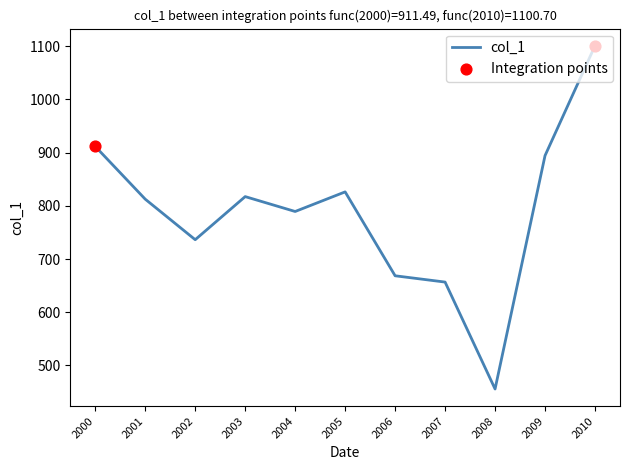

What is the change in value from 2007 to 2009?

+237.6